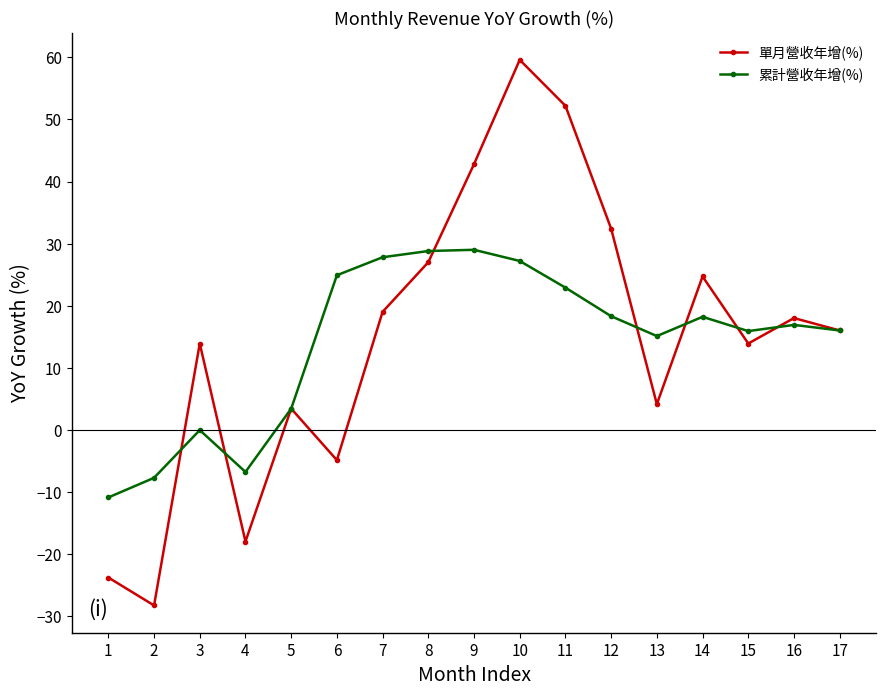

What is the difference between the highest and lowest values at 4?

11.2